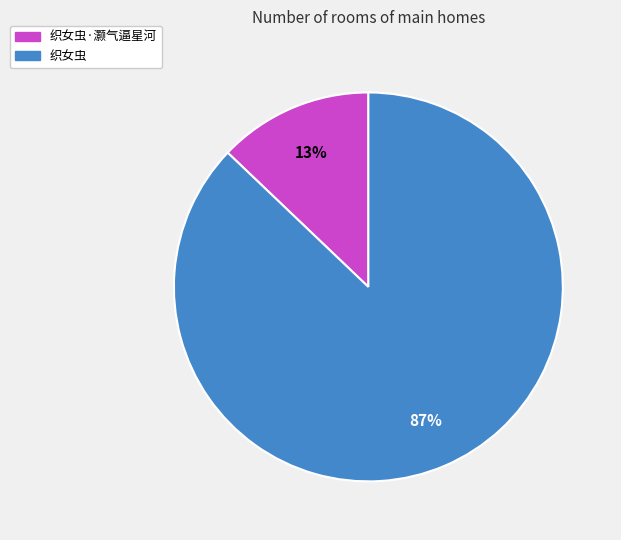

Is the sum of 织女虫·灏气逼星河 and 织女虫 greater than half?

Yes